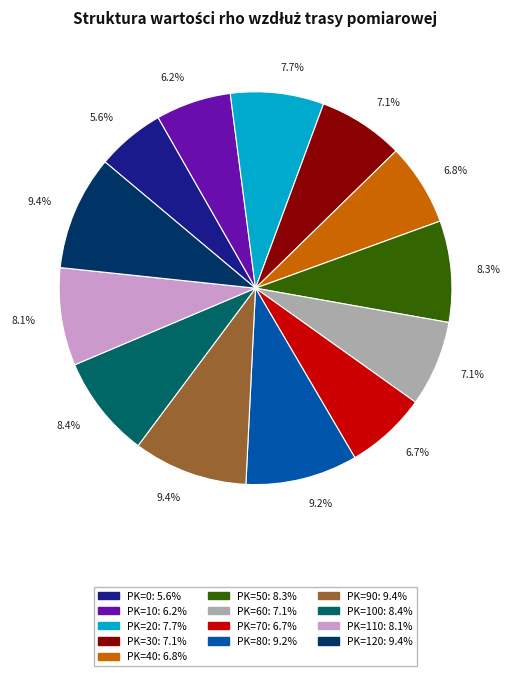

Is there a majority slice in this chart?

No